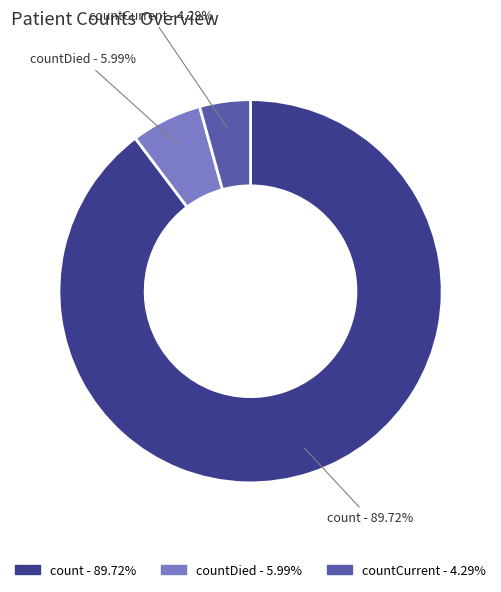

Which category has the biggest portion of the pie?

count